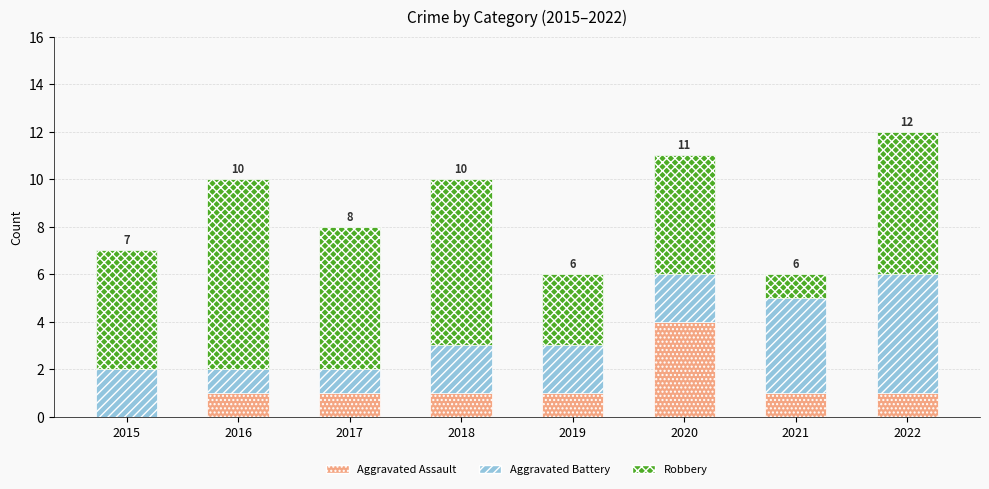

Are the bars horizontal?

No